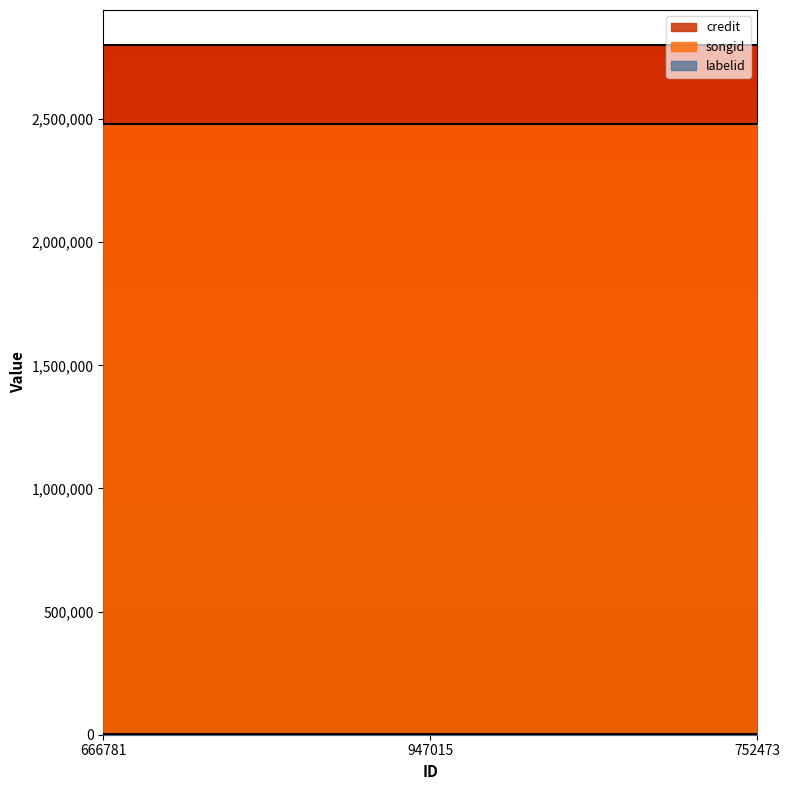

What is the greatest value displayed?

2802762